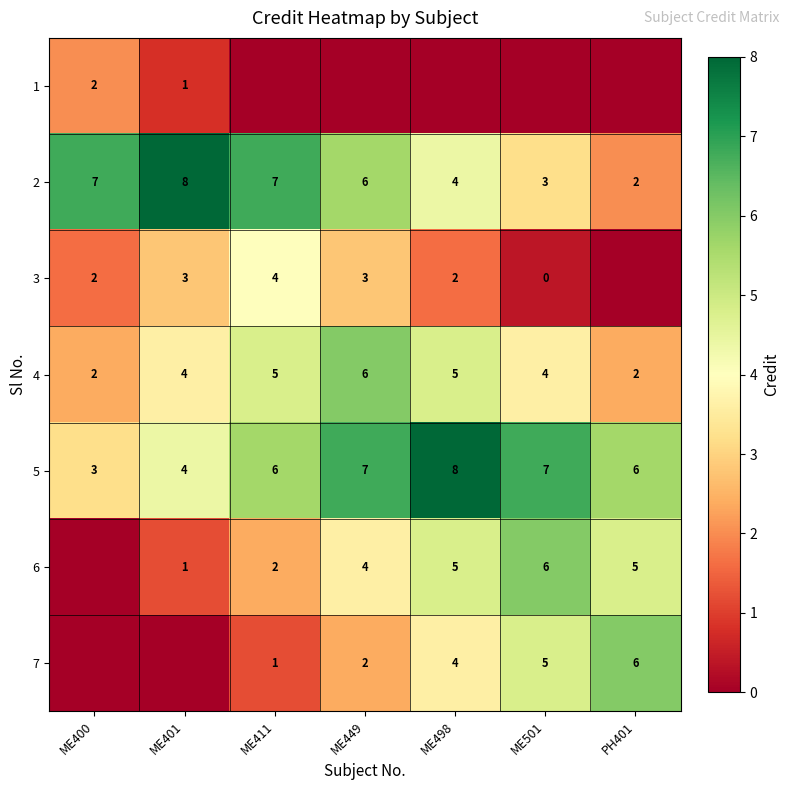

Is the value of 7 at ME411 greater than the value of 2 at ME411?

No